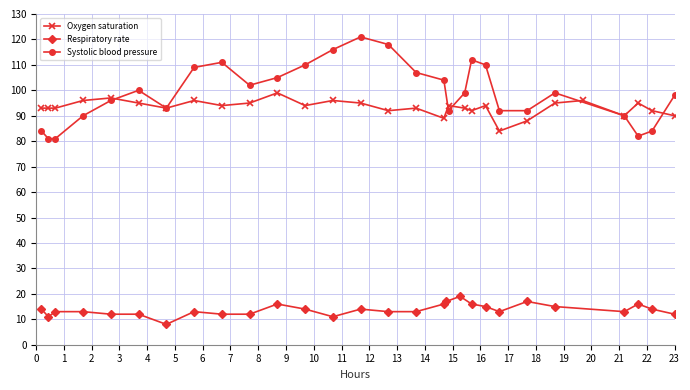

How many data points in Oxygen saturation are less than 94?

14